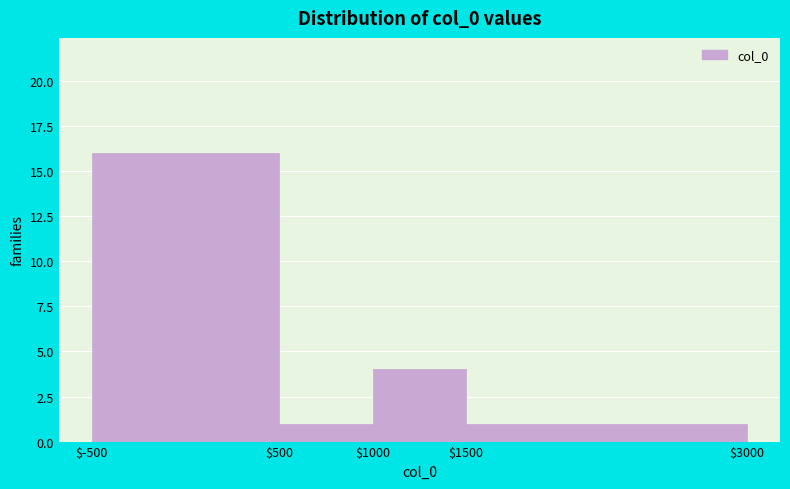

How tall is the bar that spans $1000 to $1500 on the x-axis? The values are not printed on the chart, so give them approximately, as read against the axis.

4